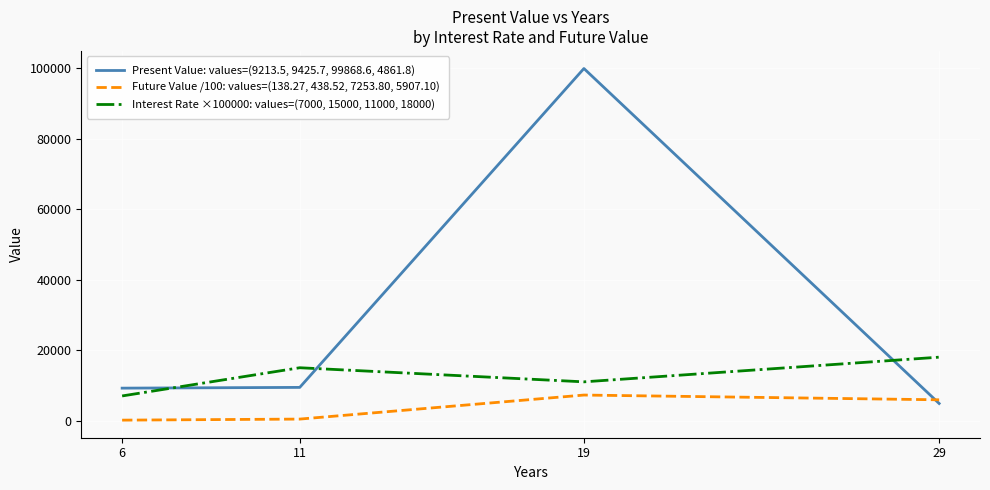

List the series in order of their overall mean, lowest first.

Future Value /100: values=(138.27, 438.52, 7253.80, 5907.10), Interest Rate ×100000: values=(7000, 15000, 11000, 18000), Present Value: values=(9213.5, 9425.7, 99868.6, 4861.8)